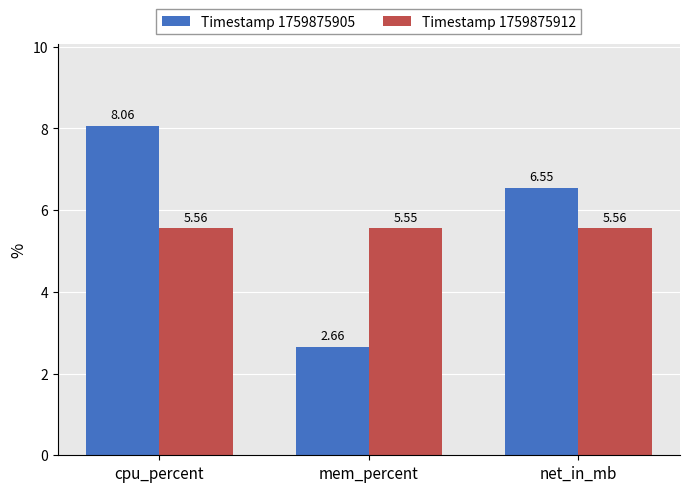

What position from the right is net_in_mb?

1